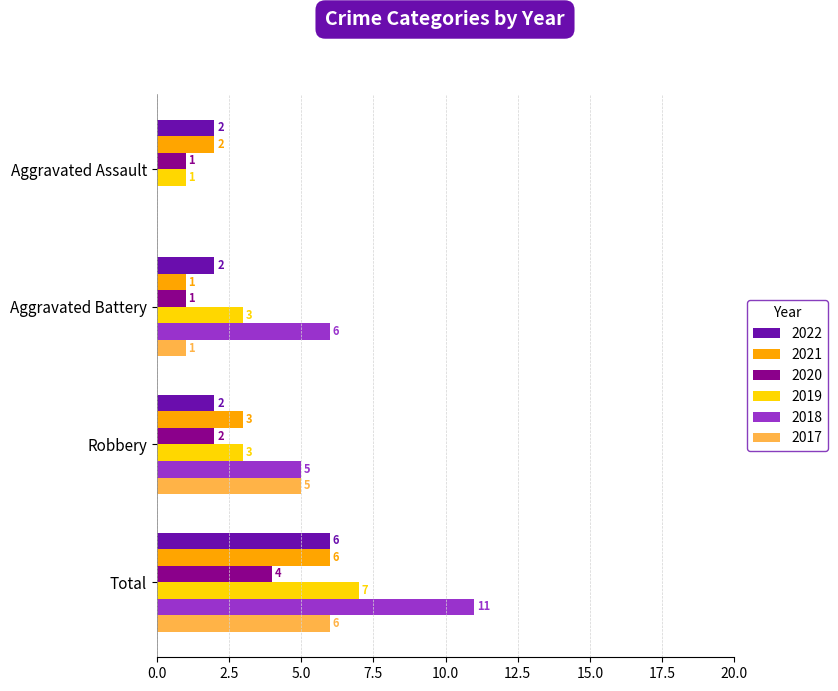

What is the maximum value shown in the chart?

11